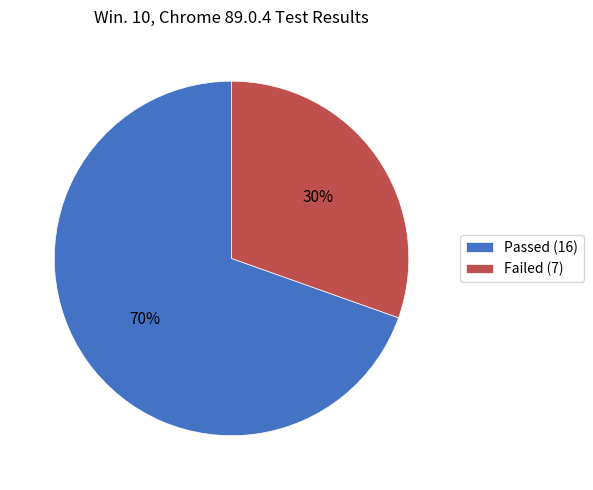

To the nearest percent, what percentage of the pie is Passed?

70%